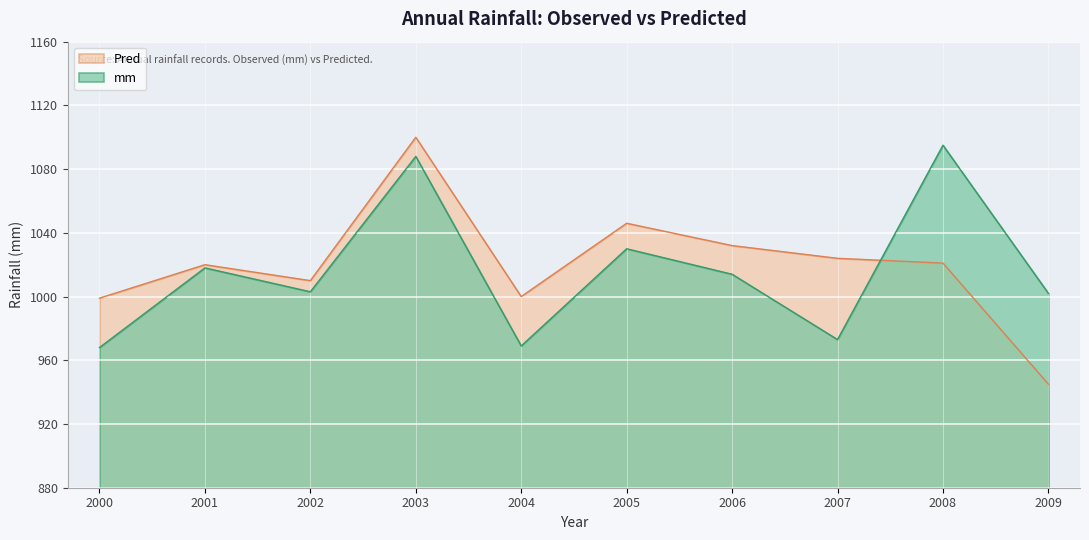

Between 2002 and 2009, which is larger?

2002